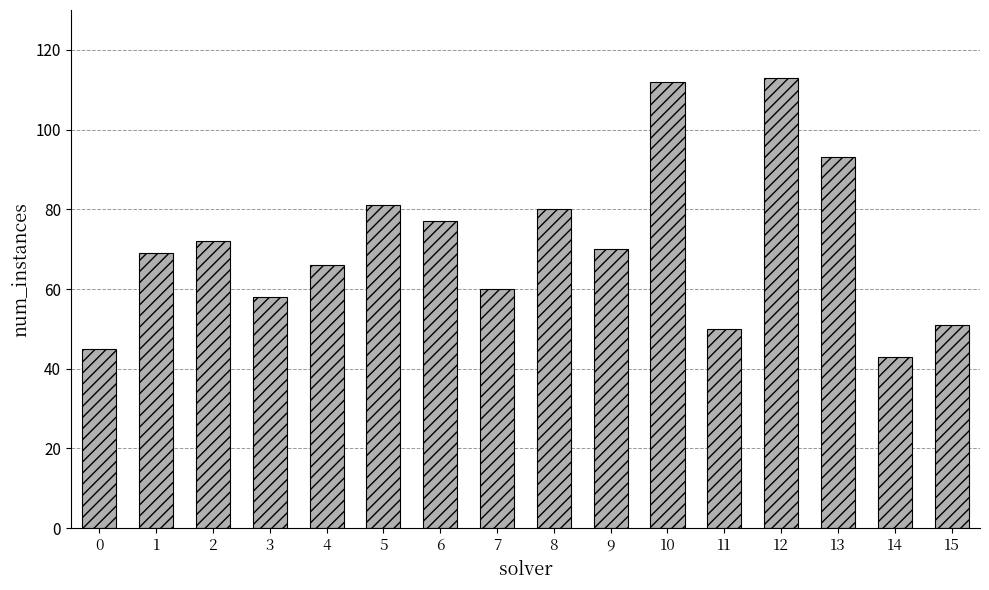

Between 14 and 7, which is larger?

7